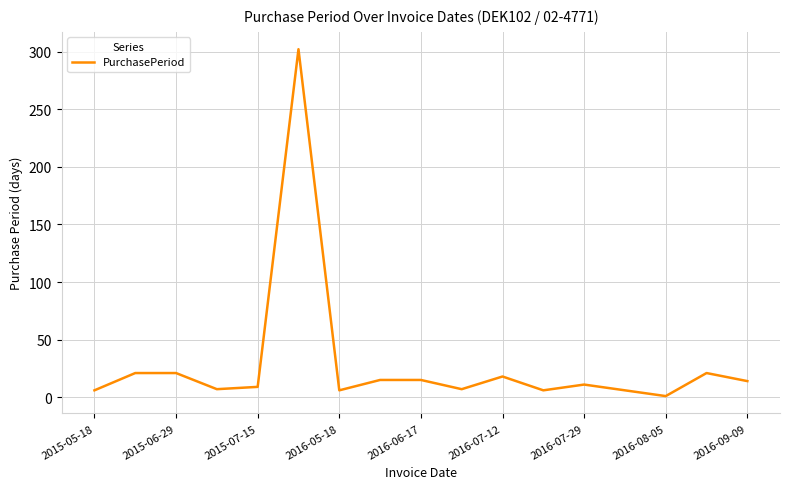

What is the maximum value shown in the chart?

302